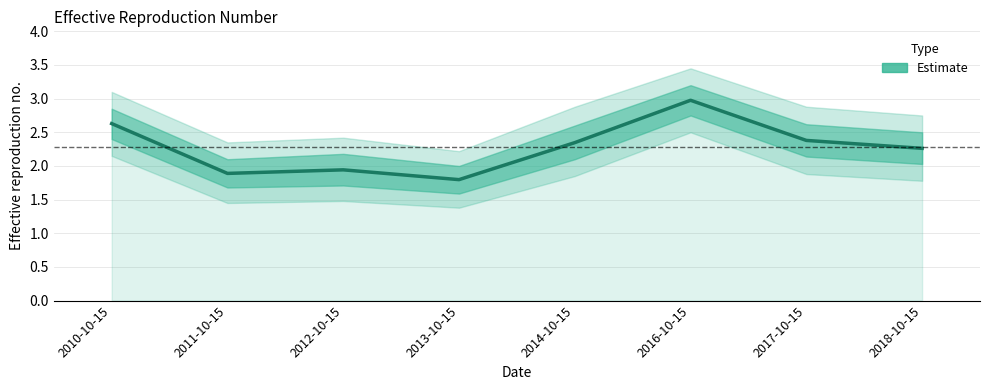

Is this an area chart (filled region under the line)?

No